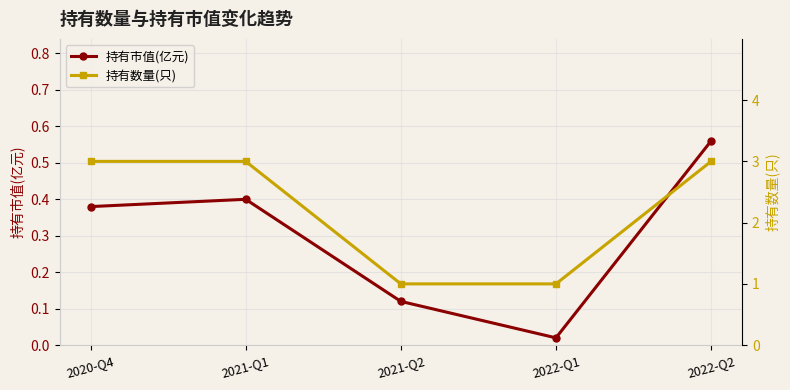

What is the minimum value for 持有数量(只)?

1.0